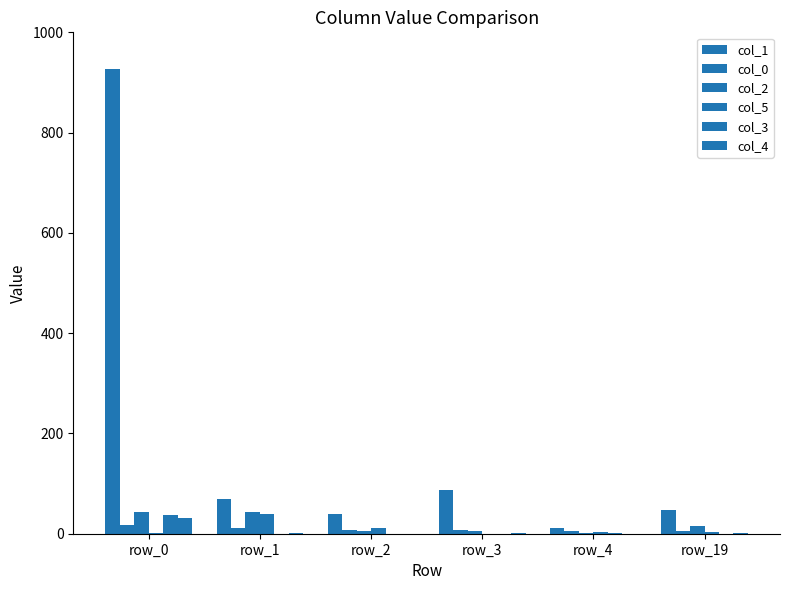

Where is col_3 nearest to the value 19?

row_4